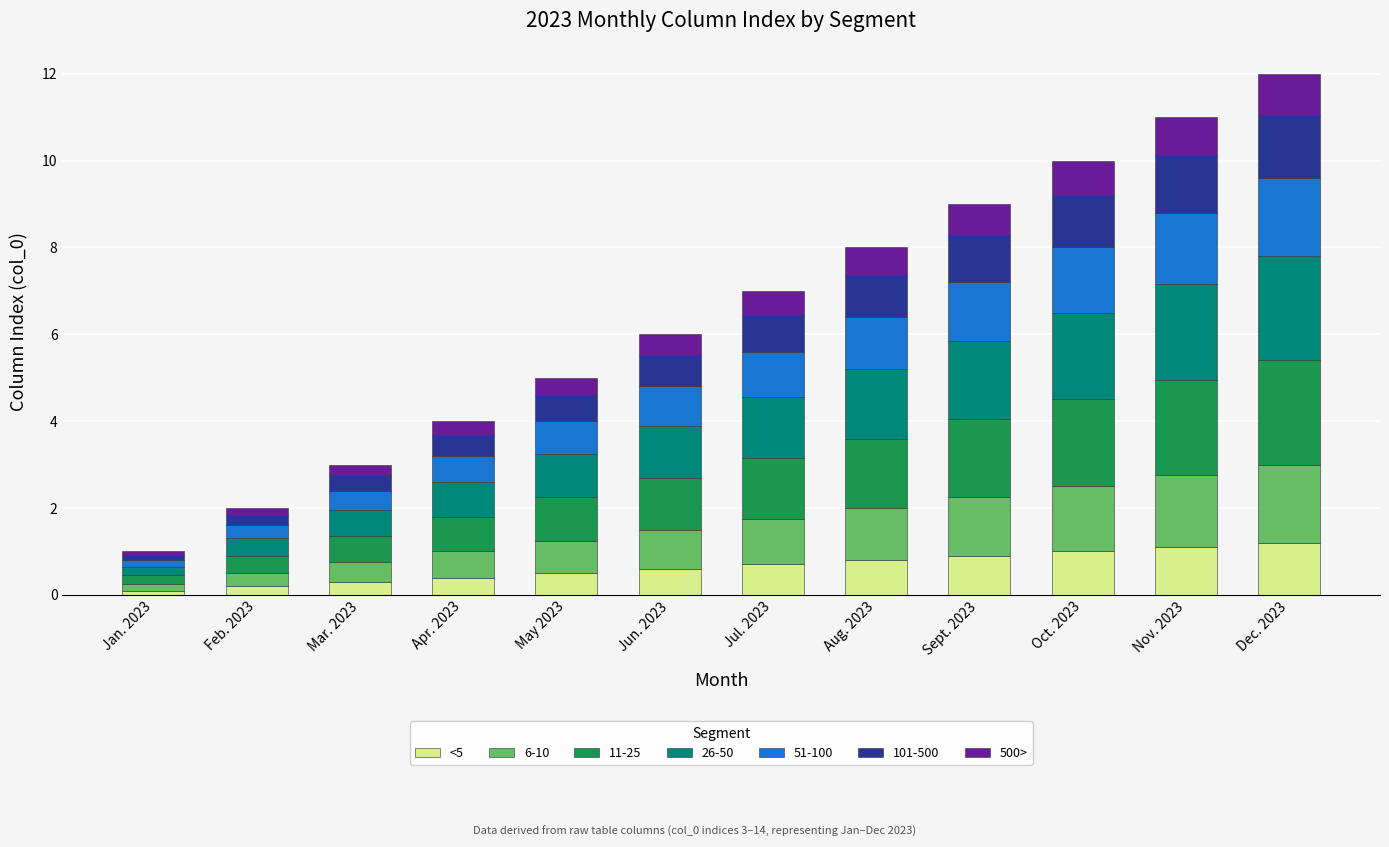

What is the total value across all series at Jun. 2023?

6.0